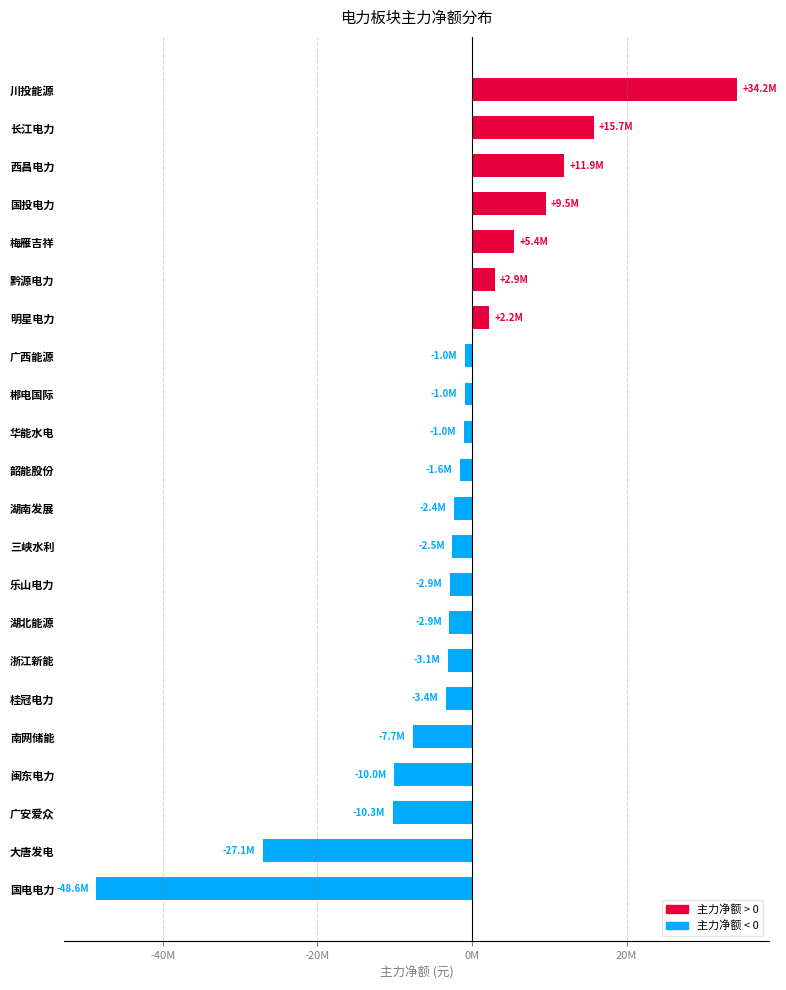

What is the difference between the second highest and minimum values?

64338077